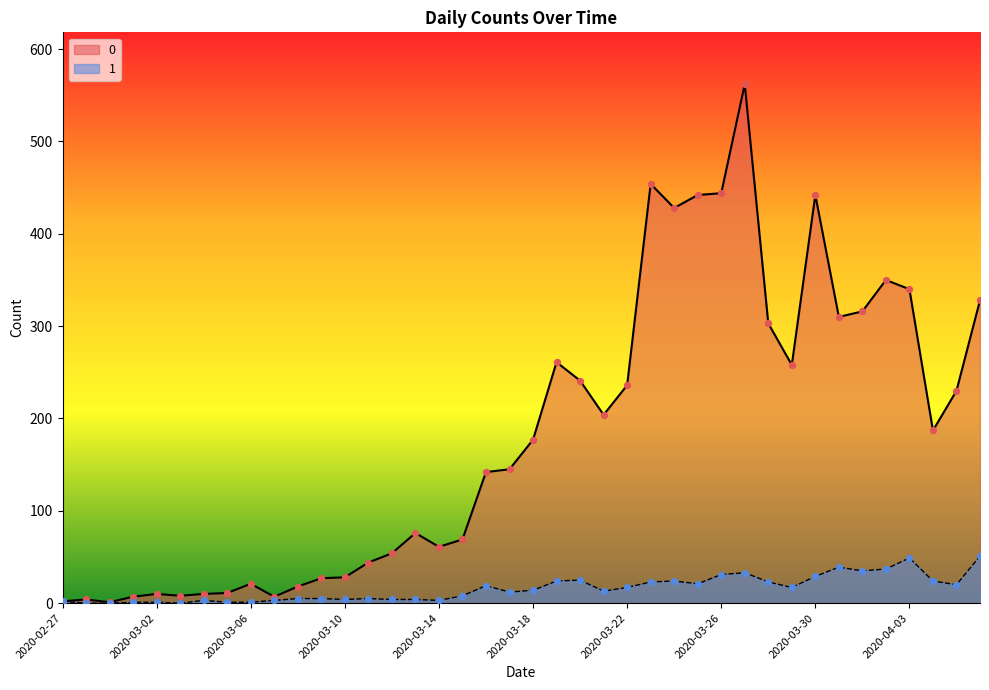

Is the value of 0 at 2020-03-28 greater than the value of 1 at 2020-03-04?

Yes